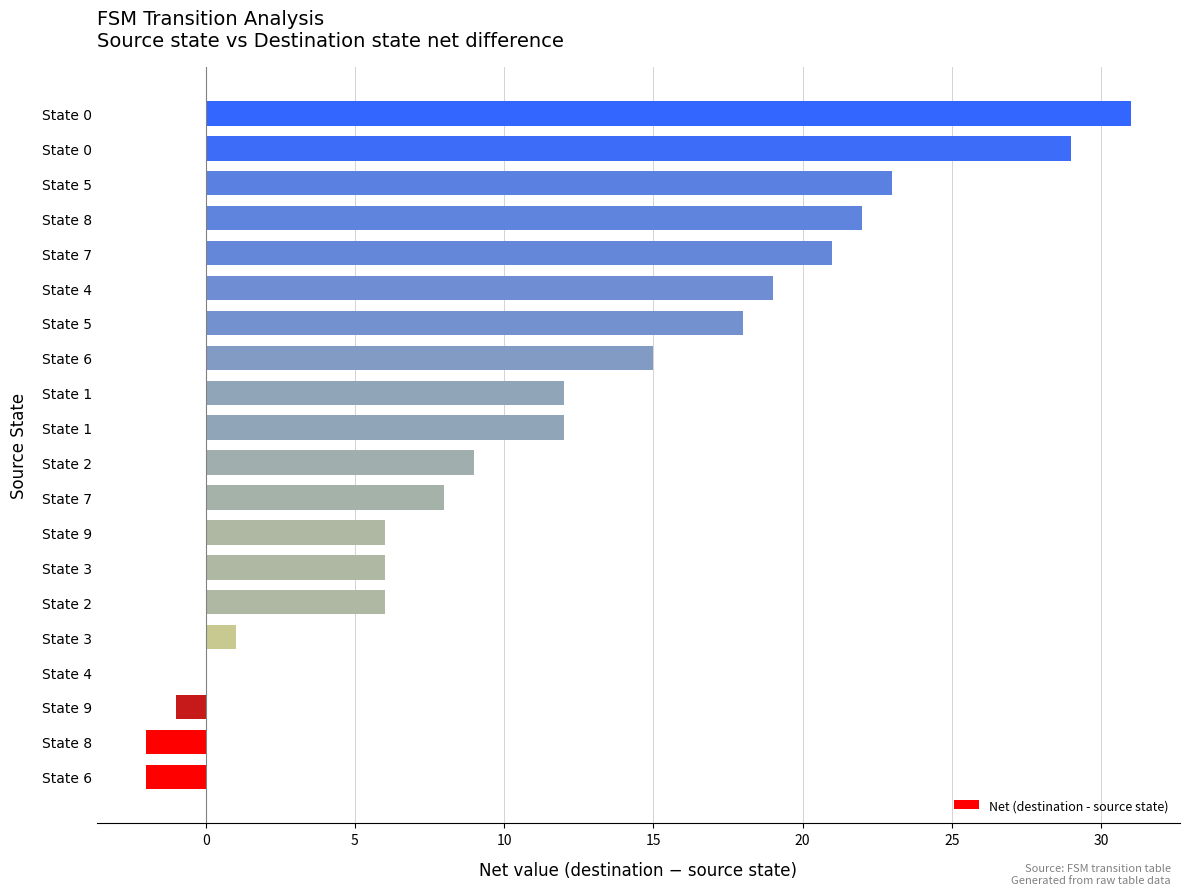

How many categories are shown in the chart?

20